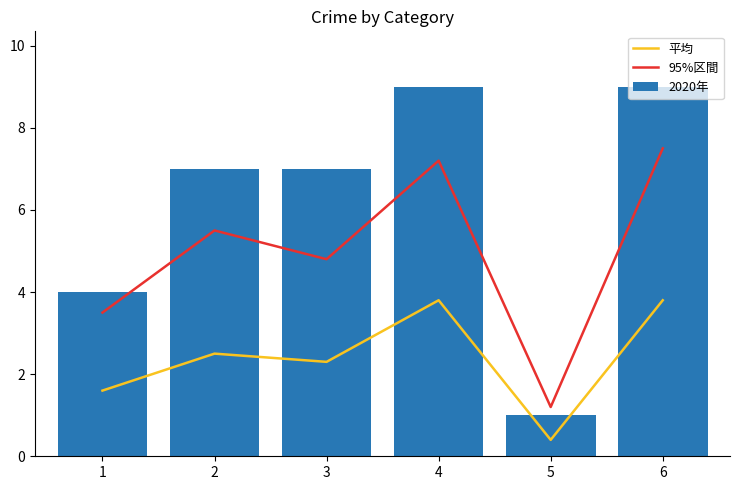

What is the difference between the 2020年 values at 2 and 1?

3